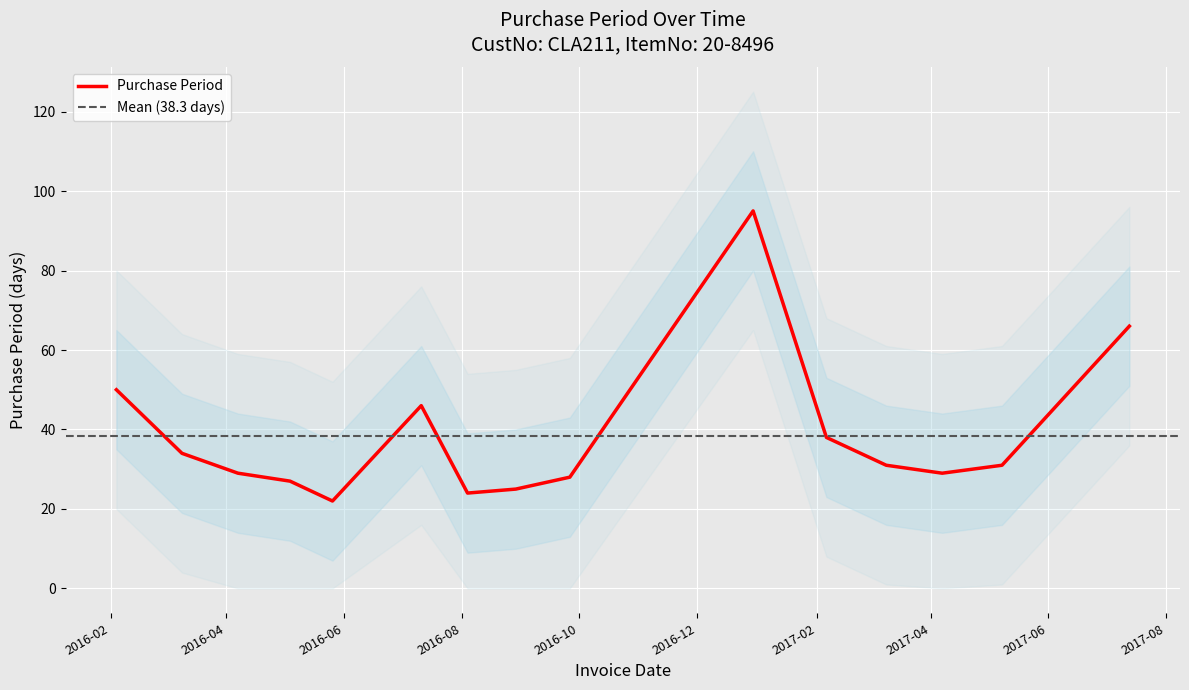

Between 2017-04-07 and 2016-04-07, which is larger?

2017-04-07